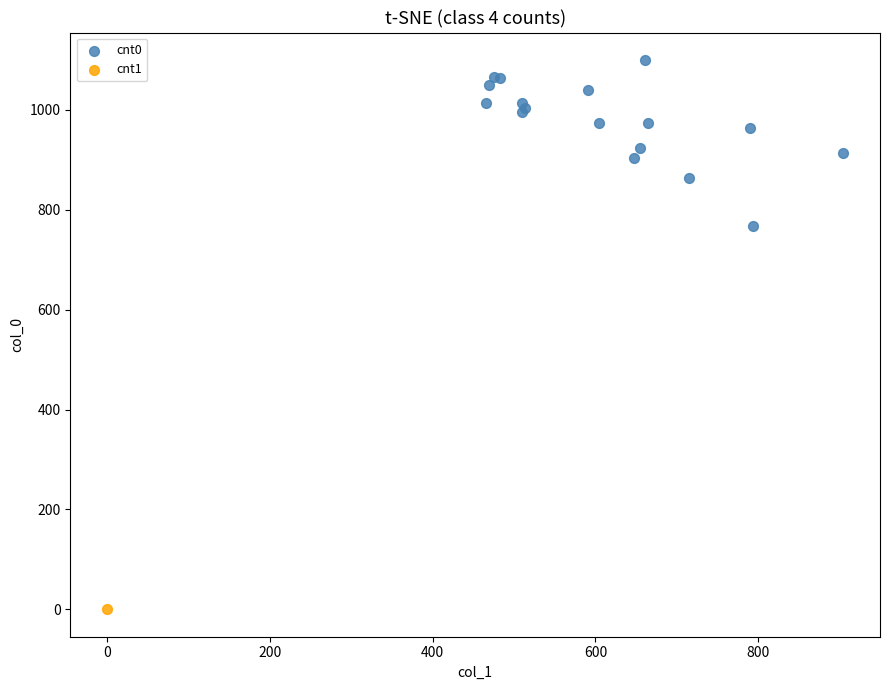

What are all the series names shown in the legend?

cnt0, cnt1